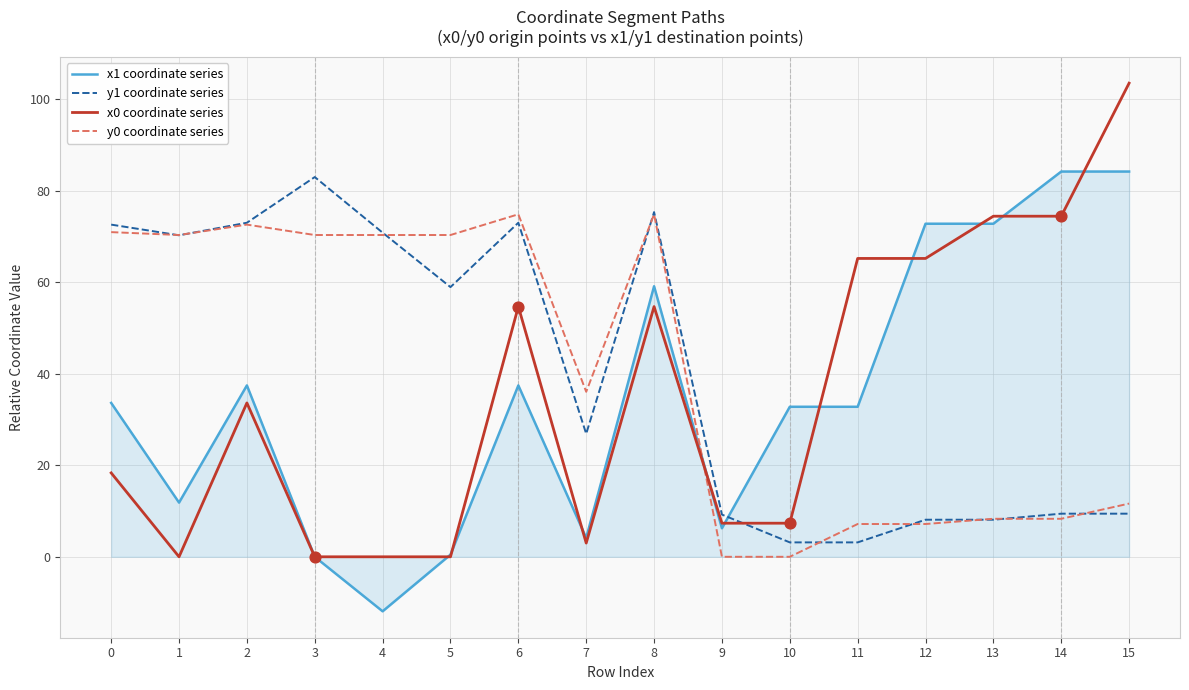

What is the difference between the highest and lowest values at 1?

70.3